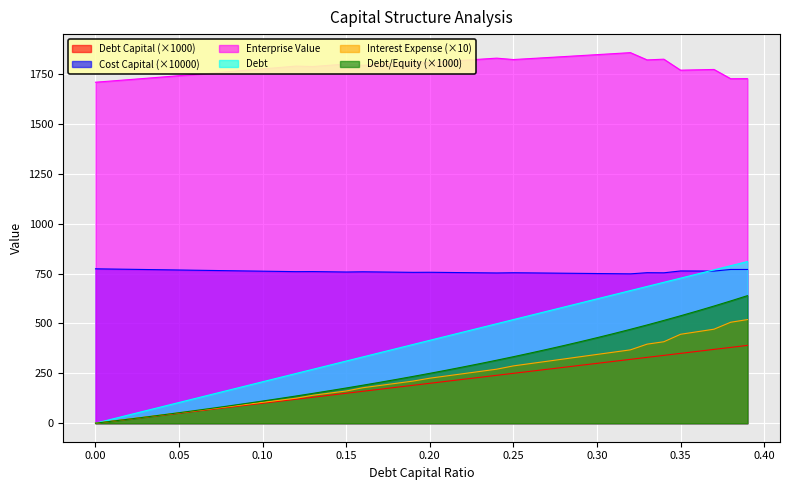

Between 0.26 and 0.33, which series saw the biggest shift?

debt